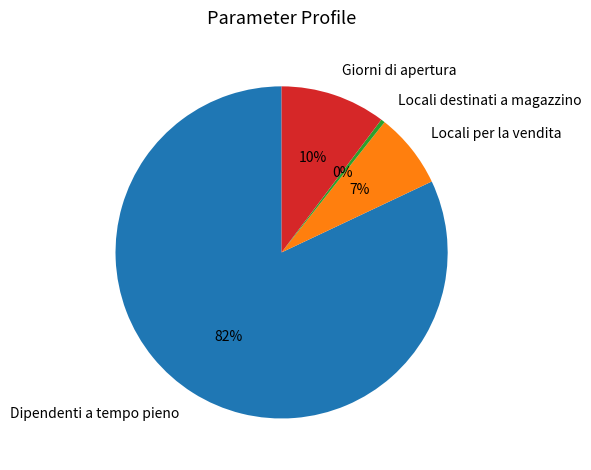

Is it true that Locali per la vendita is 7% of the pie?

True